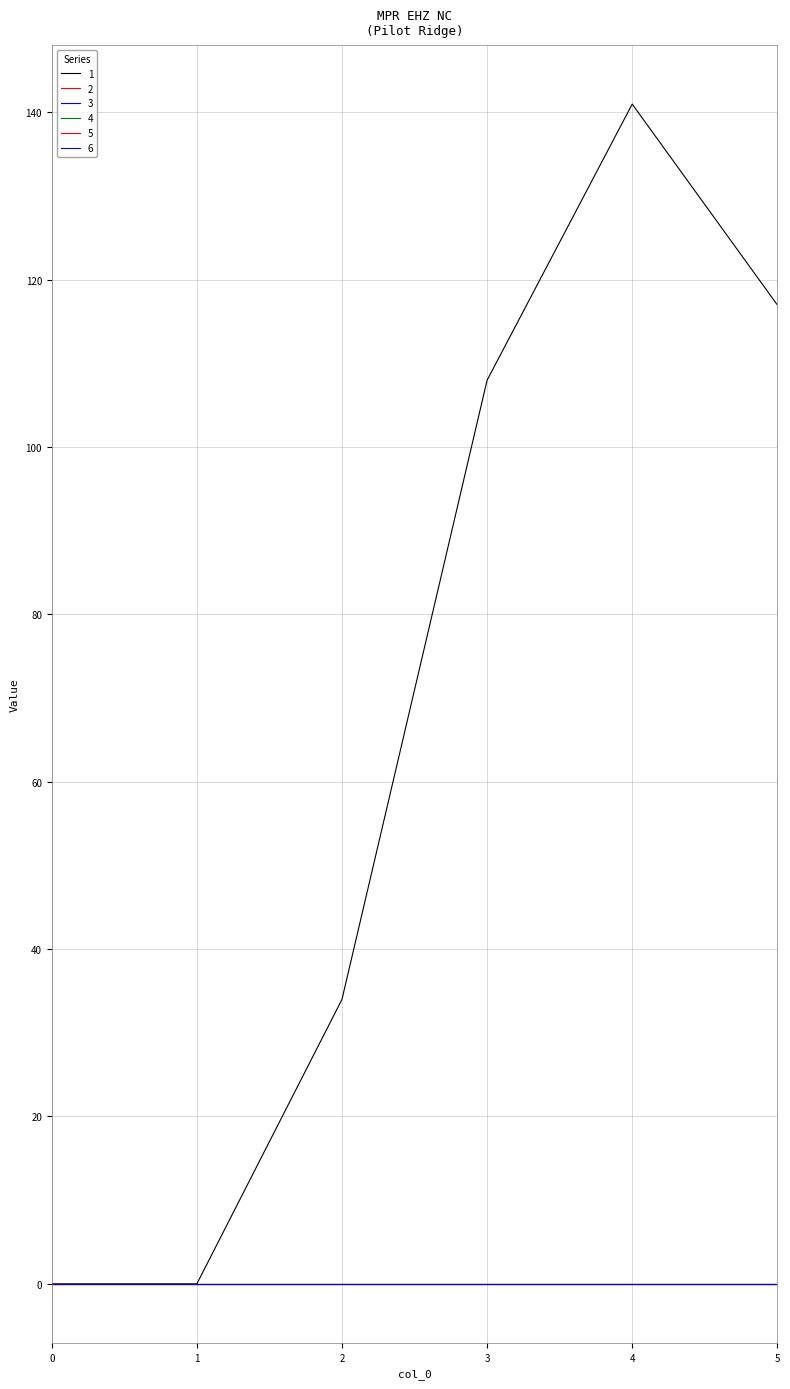

Between 0 and 2, which is larger?

2